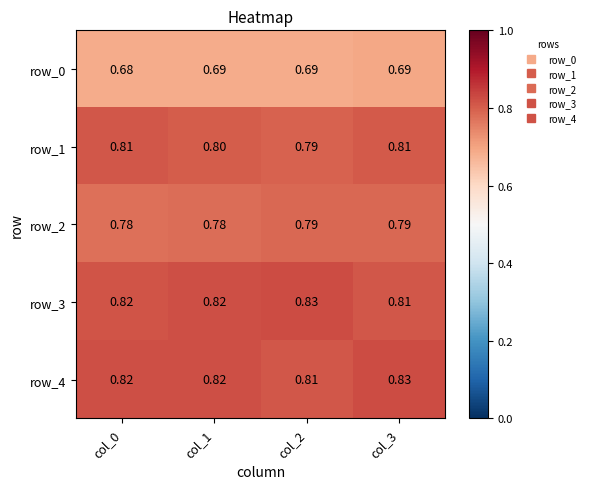

At which category is the sum across all series the highest?

col_3